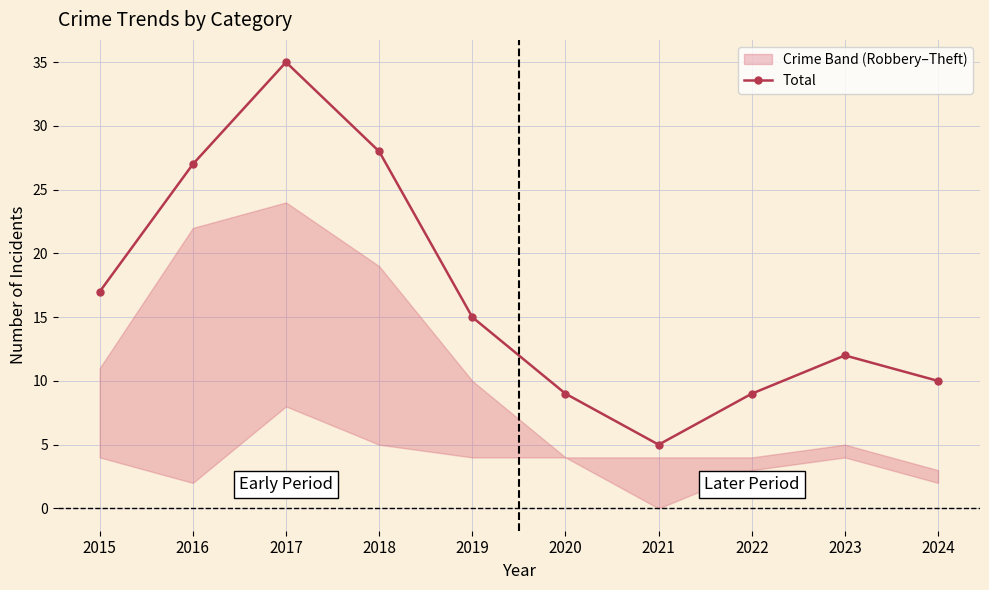

At which category does the data reach its first local valley?

2021